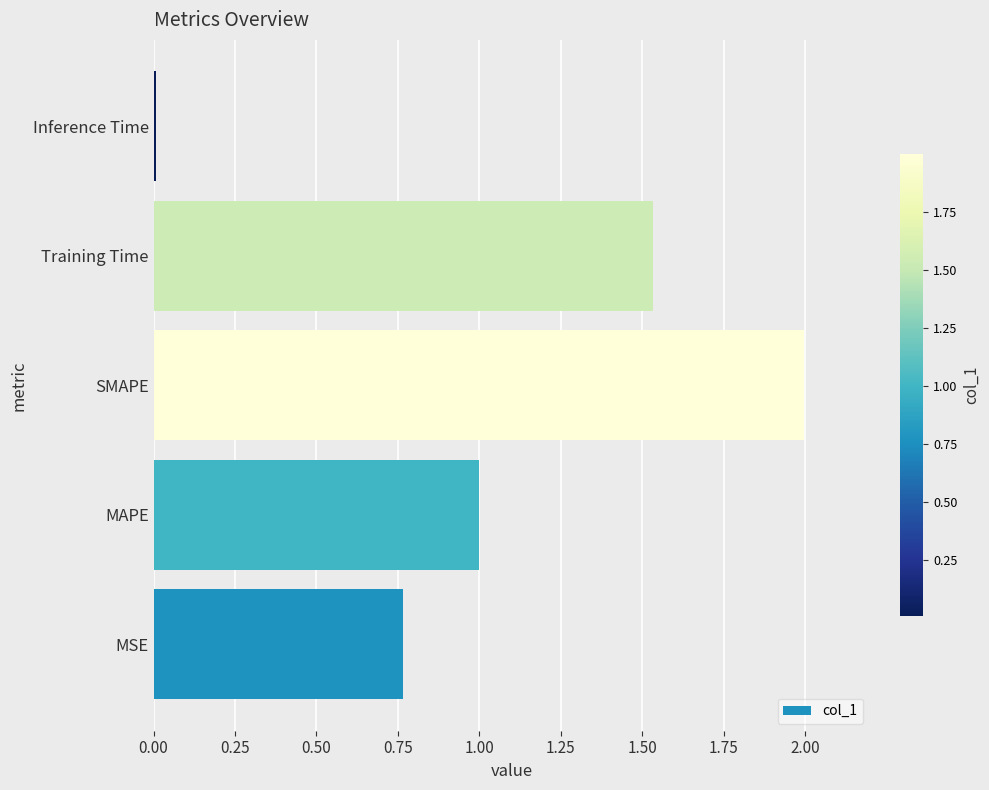

The value at SMAPE is 2.8. True or false?

False